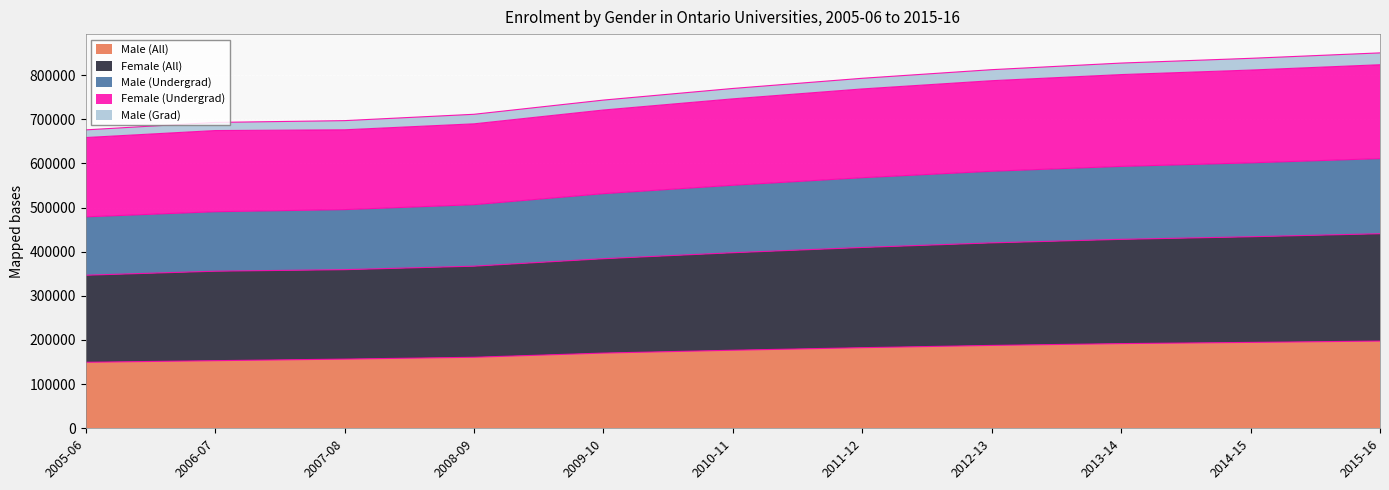

What is the total value across all series at 2010-11?

769643